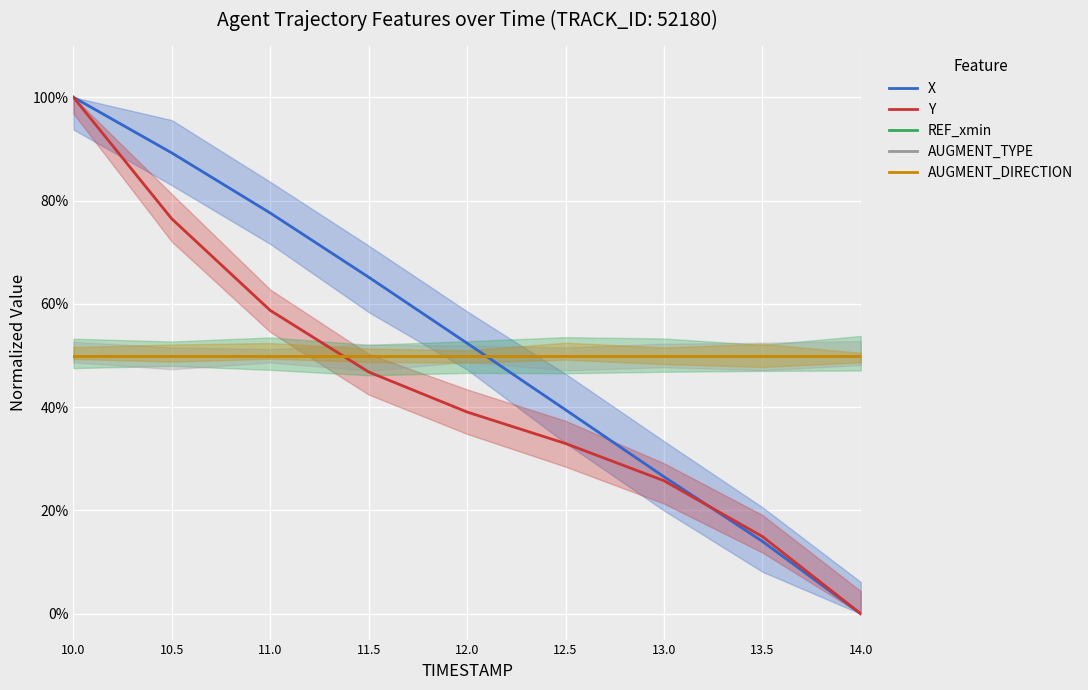

What are all the series names shown in the legend?

X, Y, REF_xmin, AUGMENT_TYPE, AUGMENT_DIRECTION